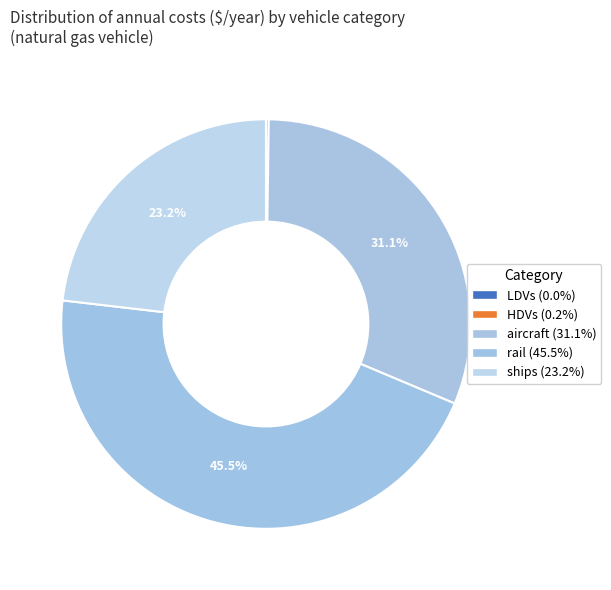

How many segments does this pie chart have?

5